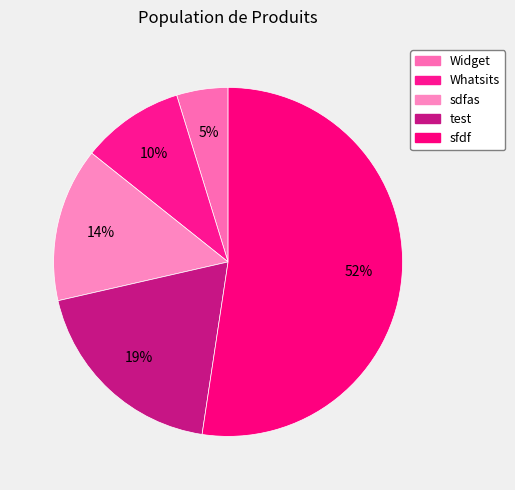

How much of the chart is everything except sfdf?

47.6%